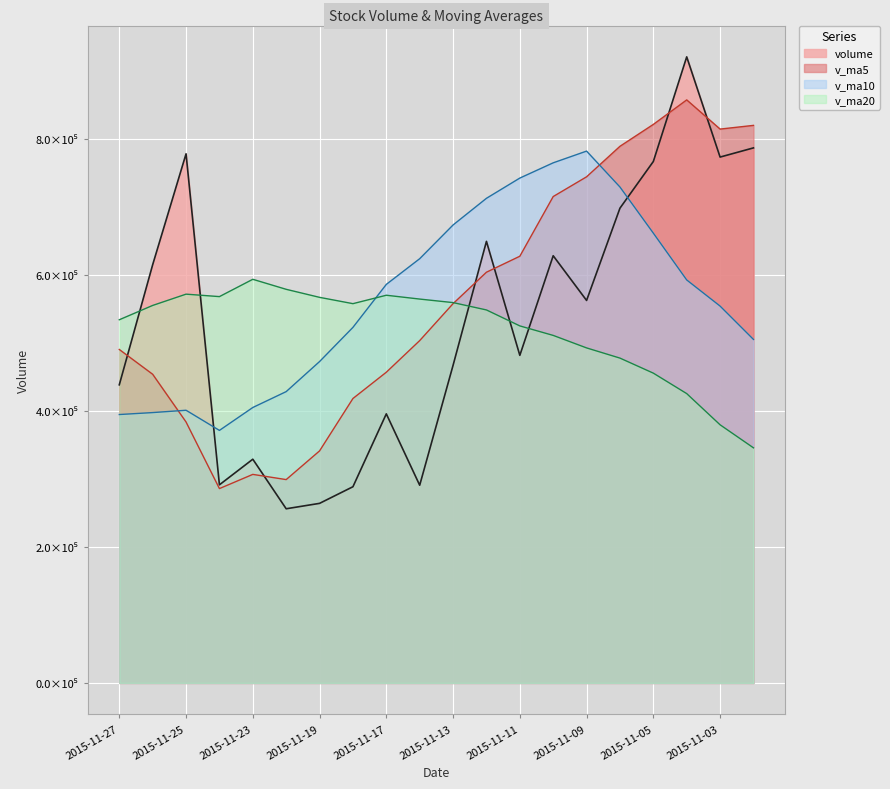

Reading left to right, transcribe all the data shown in this chart.

volume: 2015-11-27=438757.6	2015-11-26=615493.5	2015-11-25=778696.2	2015-11-24=291576.2	2015-11-23=329264.0	2015-11-20=256331.6	2015-11-19=264289.0	2015-11-18=288761.5	2015-11-17=396013.6	2015-11-16=290985.6	2015-11-13=467455.3	2015-11-12=649856.8	2015-11-11=482127.5	2015-11-10=628695.2	2015-11-09=562921.8	2015-11-06=698715.6	2015-11-05=767418.8	2015-11-04=921386.4	2015-11-03=773909.8	2015-11-02=787424.8
v_ma5: 2015-11-27=490757.5	2015-11-26=454272.3	2015-11-25=384031.4	2015-11-24=286044.4	2015-11-23=306931.9	2015-11-20=299276.2	2015-11-19=341501.0	2015-11-18=418614.5	2015-11-17=457287.7	2015-11-16=503824.1	2015-11-13=558211.3	2015-11-12=604463.4	2015-11-11=627975.8	2015-11-10=715827.6	2015-11-09=744870.5	2015-11-06=789771.1	2015-11-05=821999.7	2015-11-04=858051.0	2015-11-03=815091.6	2015-11-02=820543.3
v_ma10: 2015-11-27=395016.9	2015-11-26=397886.6	2015-11-25=401323.0	2015-11-24=371666.1	2015-11-23=405378.0	2015-11-20=428743.8	2015-11-19=472982.2	2015-11-18=523295.2	2015-11-17=586557.7	2015-11-16=624347.3	2015-11-13=673991.2	2015-11-12=713231.6	2015-11-11=743013.4	2015-11-10=765459.6	2015-11-09=782706.9	2015-11-06=729848.5	2015-11-05=661969.1	2015-11-04=593083.3	2015-11-03=554605.6	2015-11-02=505544.1
v_ma20: 2015-11-27=534504.0	2015-11-26=555559.1	2015-11-25=572168.2	2015-11-24=568562.8	2015-11-23=594042.4	2015-11-20=579296.2	2015-11-19=567475.6	2015-11-18=558189.2	2015-11-17=570581.6	2015-11-16=564945.7	2015-11-13=559750.4	2015-11-12=548932.3	2015-11-11=525446.7	2015-11-10=511460.9	2015-11-09=493058.6	2015-11-06=478062.9	2015-11-05=455922.2	2015-11-04=425819.7	2015-11-03=379913.8	2015-11-02=346017.5